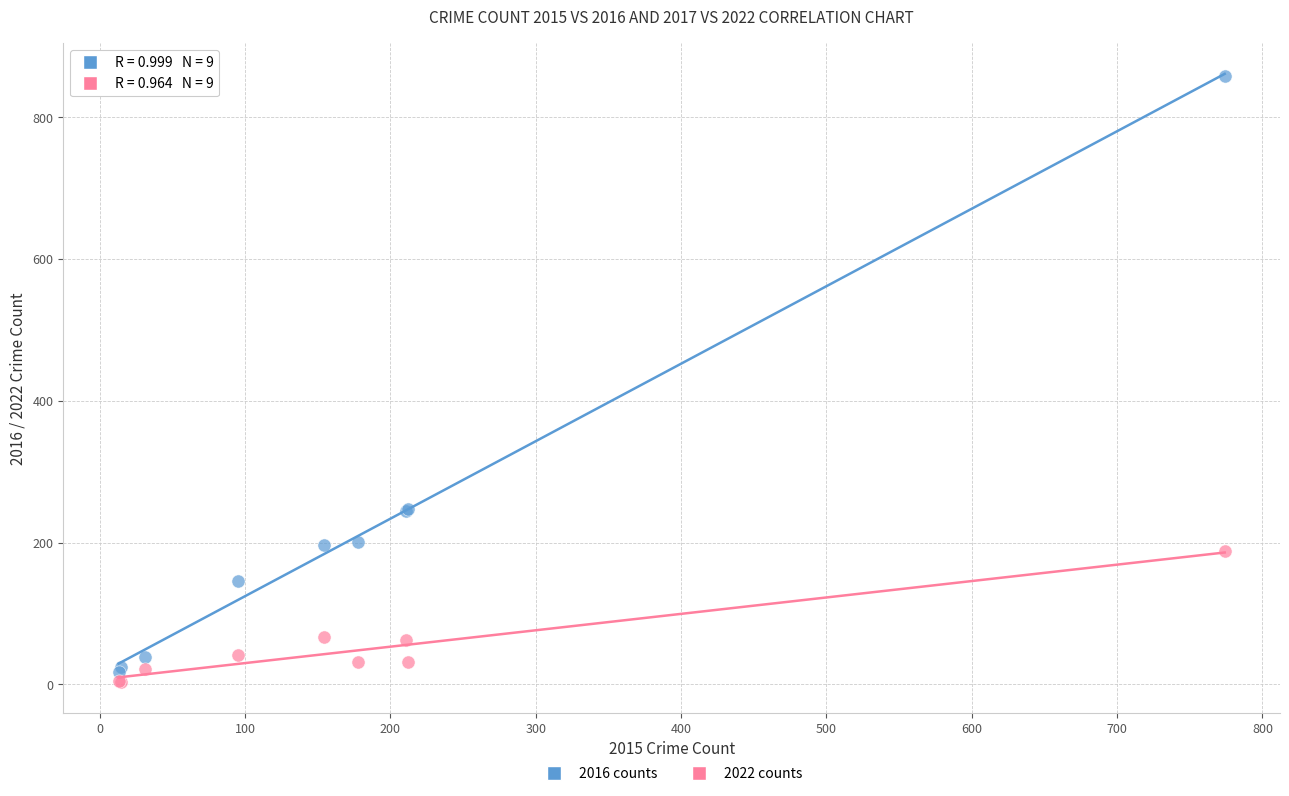

Which series reaches the maximum Y coordinate?

2016 counts